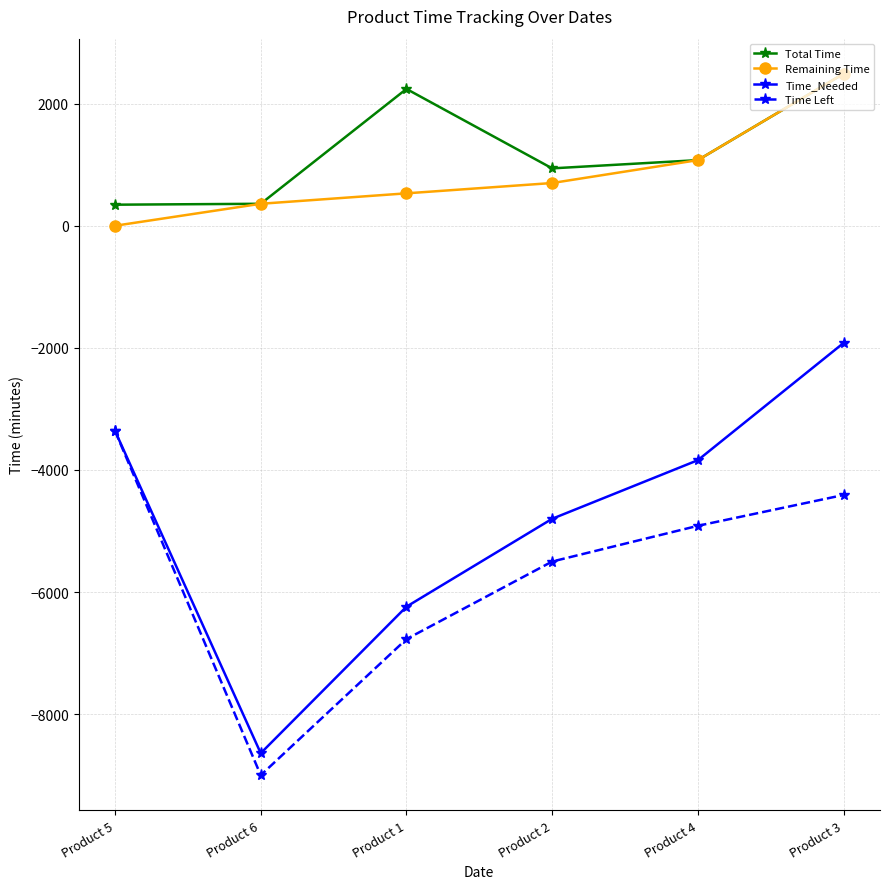

The value of Time Left at Product 3 is -2369. True or false?

False